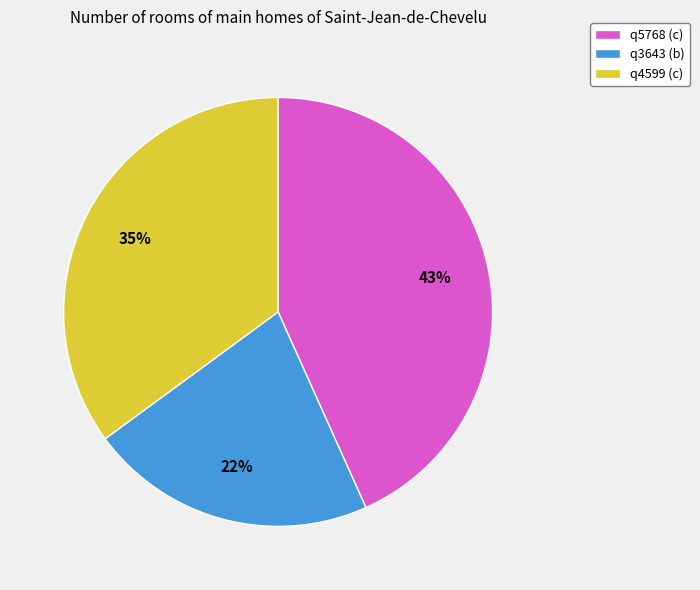

To the nearest percent, what is the average slice percentage?

33%